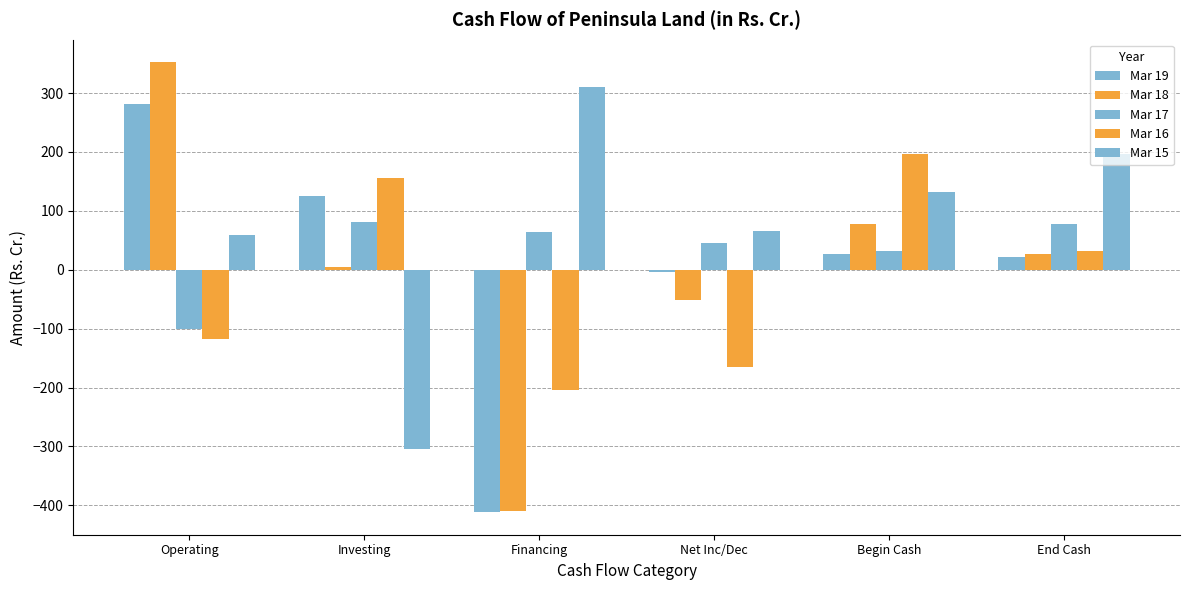

What is the approximate value of Mar 16 at Net Inc/Dec?

-164.8